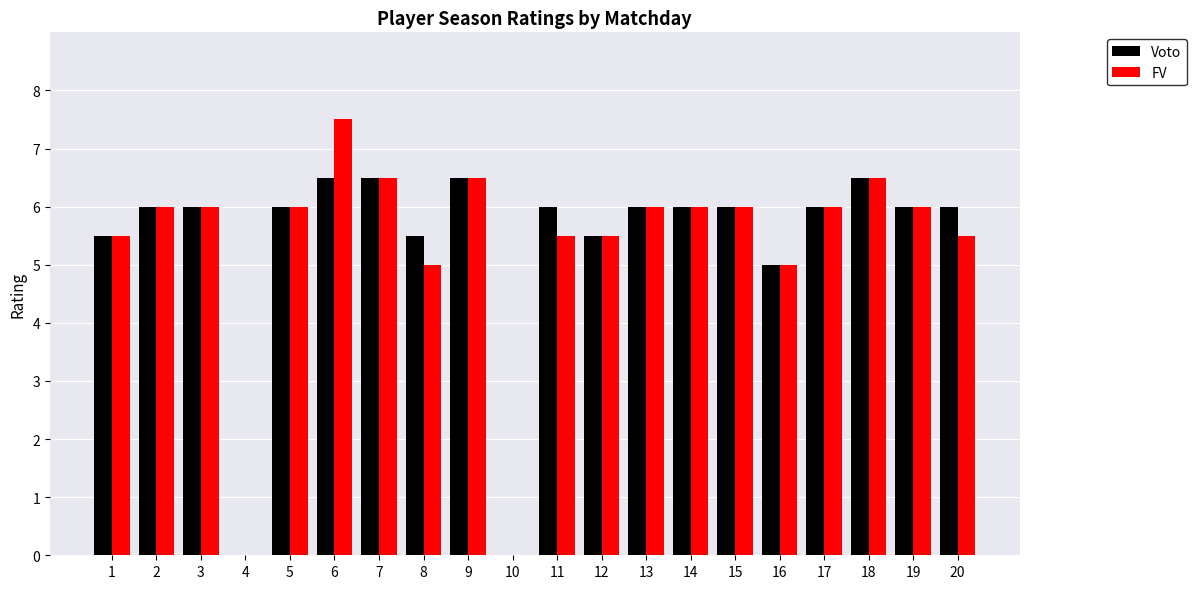

Reading right to left, list all the values displayed in this chart.

Voto: 6.0	6.0	6.5	6.0	5.0	6.0	6.0	6.0	5.5	6.0	0.0	6.5	5.5	6.5	6.5	6.0	0.0	6.0	6.0	5.5
FV: 5.5	6.0	6.5	6.0	5.0	6.0	6.0	6.0	5.5	5.5	0.0	6.5	5.0	6.5	7.5	6.0	0.0	6.0	6.0	5.5